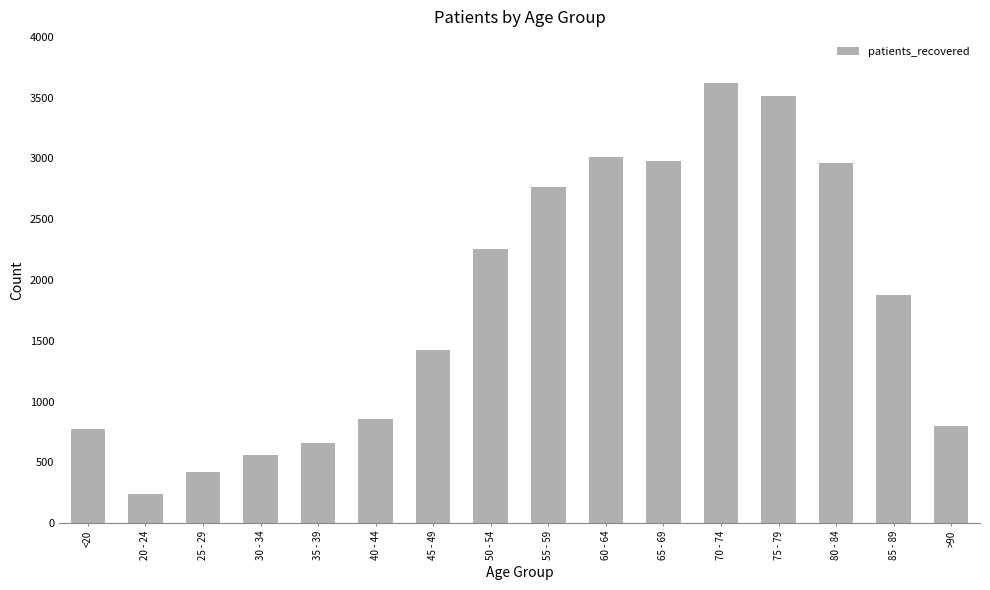

What is the change in value from 65 - 69 to >90?

-2177